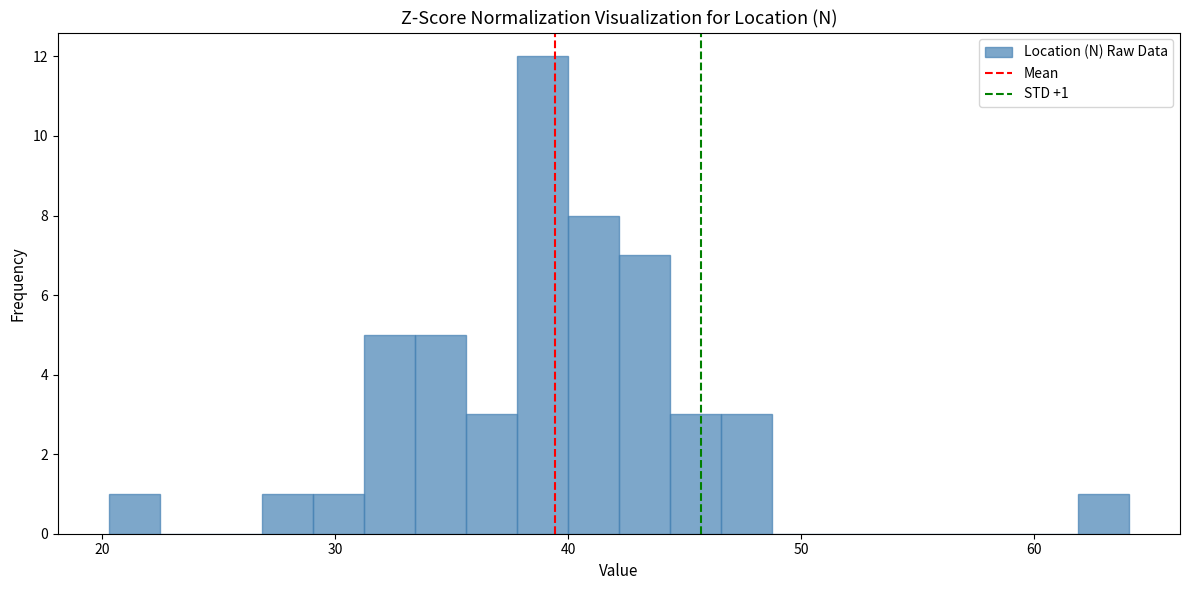

Around what value on the x-axis is the tallest bar? Give the approximate position of its centre, as read against the axis.

39